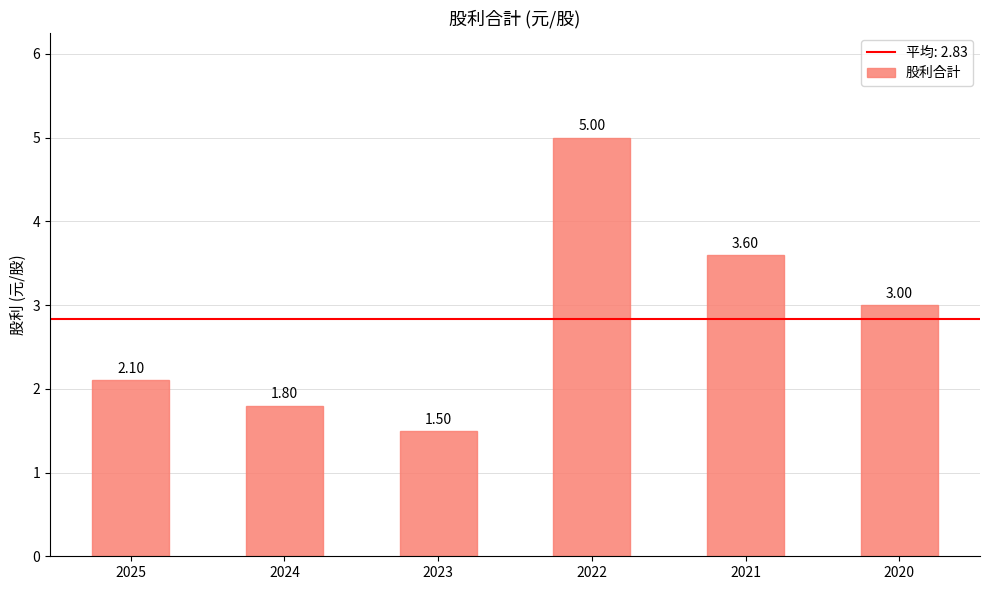

The chart shows a value of 1.1 at 2024. True or false?

False